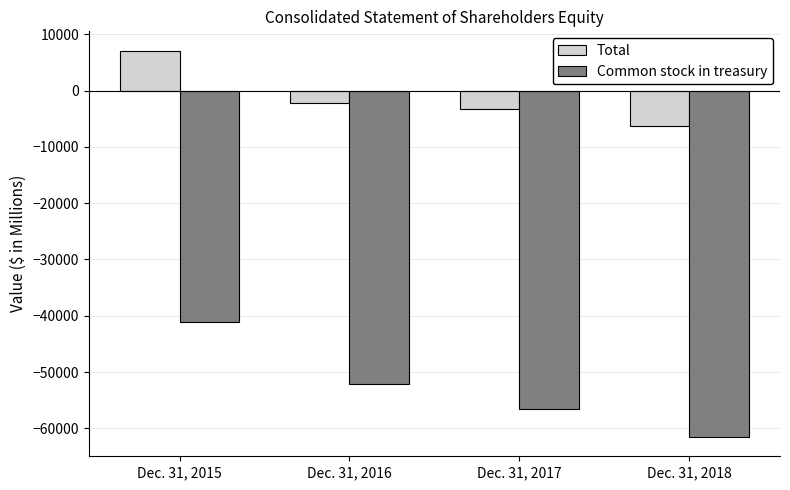

What is the total value across all series at Dec. 31, 2017?

-59772.4